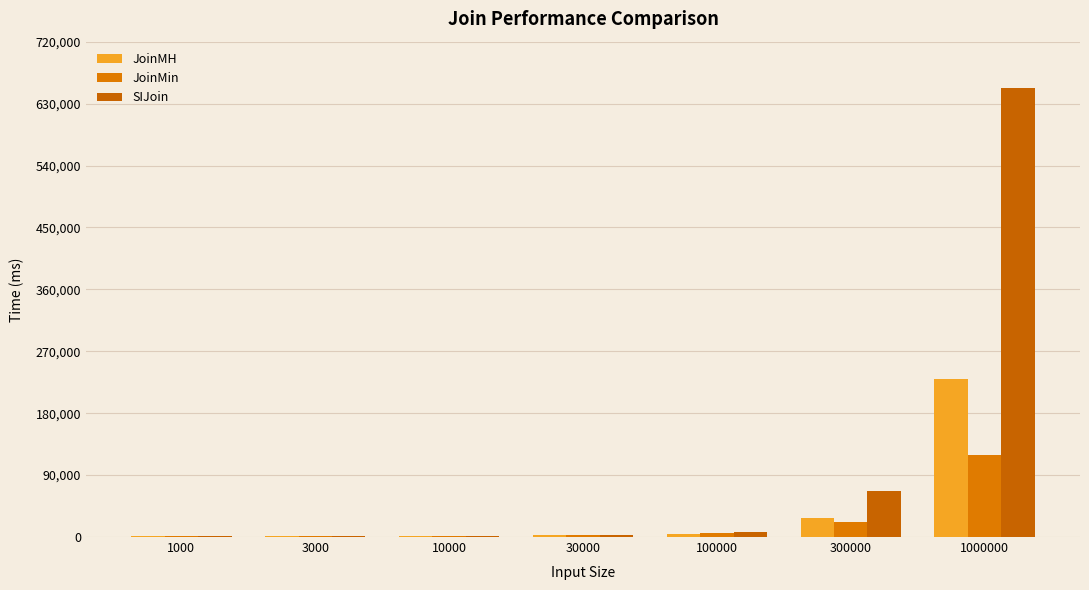

Rank the series by their average value, from highest to lowest.

SIJoin, JoinMH, JoinMin